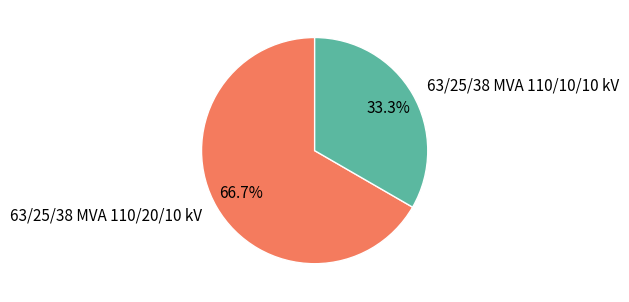

What is the total percentage of 63/25/38 MVA 110/20/10 kV and 63/25/38 MVA 110/10/10 kV?

100.0%